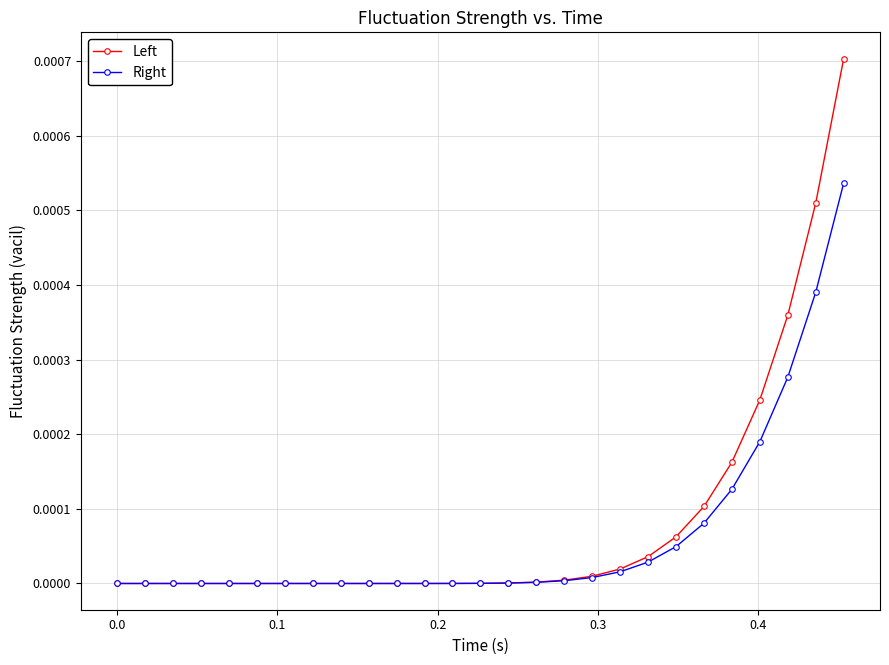

List the series in order of their peak value, highest first.

Left, Right